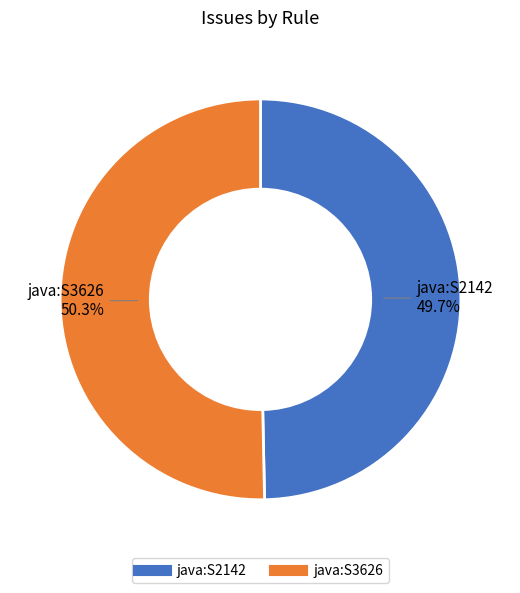

How many segments does this pie chart have?

2